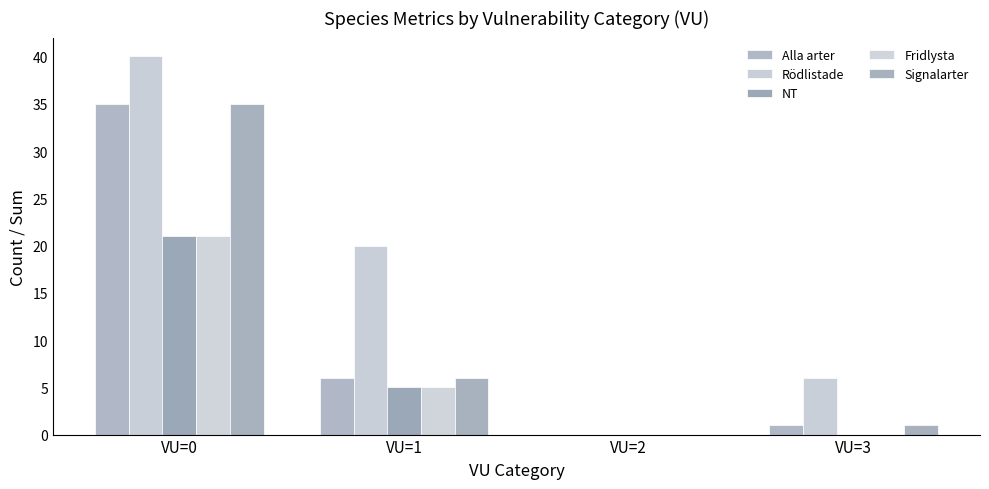

Are the bars horizontal?

No